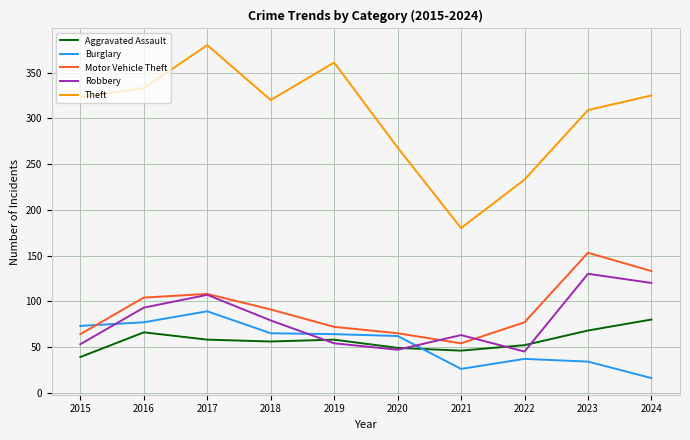

Is this an area chart (filled region under the line)?

No